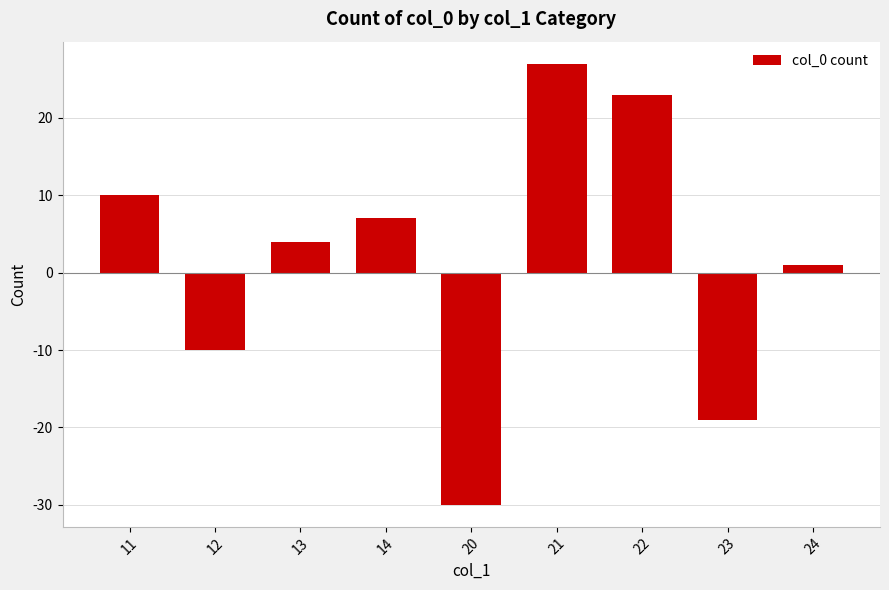

What is the sum of the values at 20 and 23?

-49